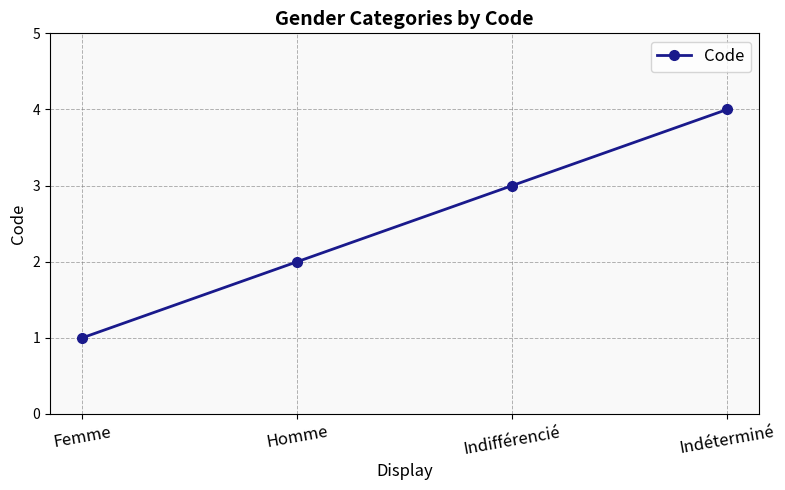

The value at Indifférencié is 3. True or false?

True